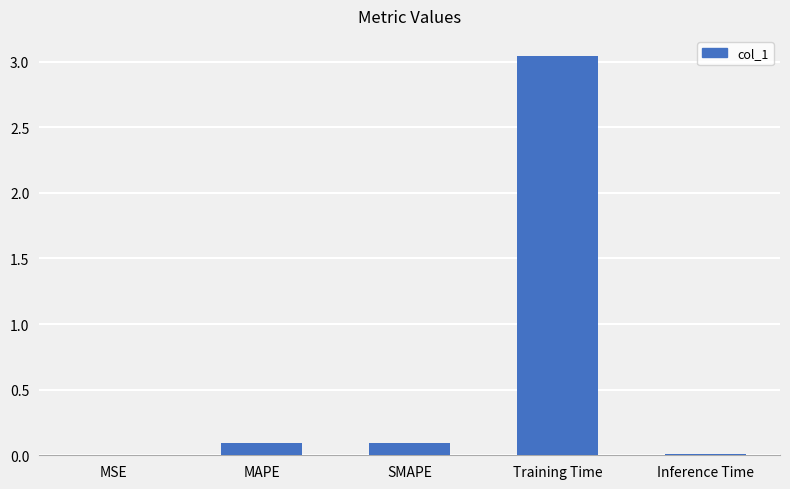

At which category does the chart reach its peak across all series?

Training Time